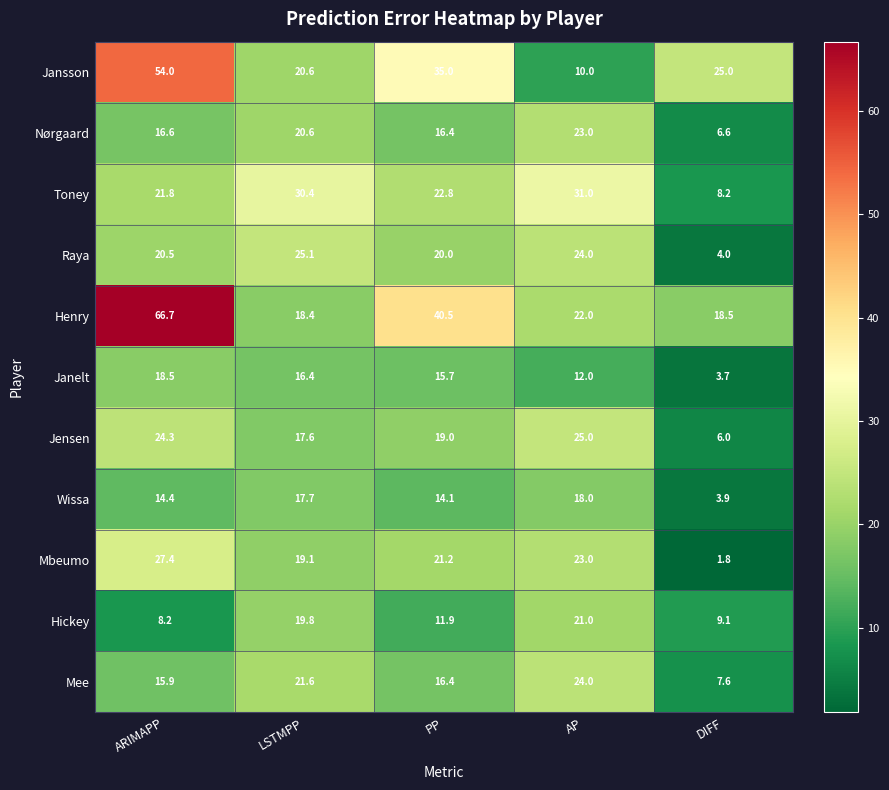

Which series has the widest spread of values?

Henry